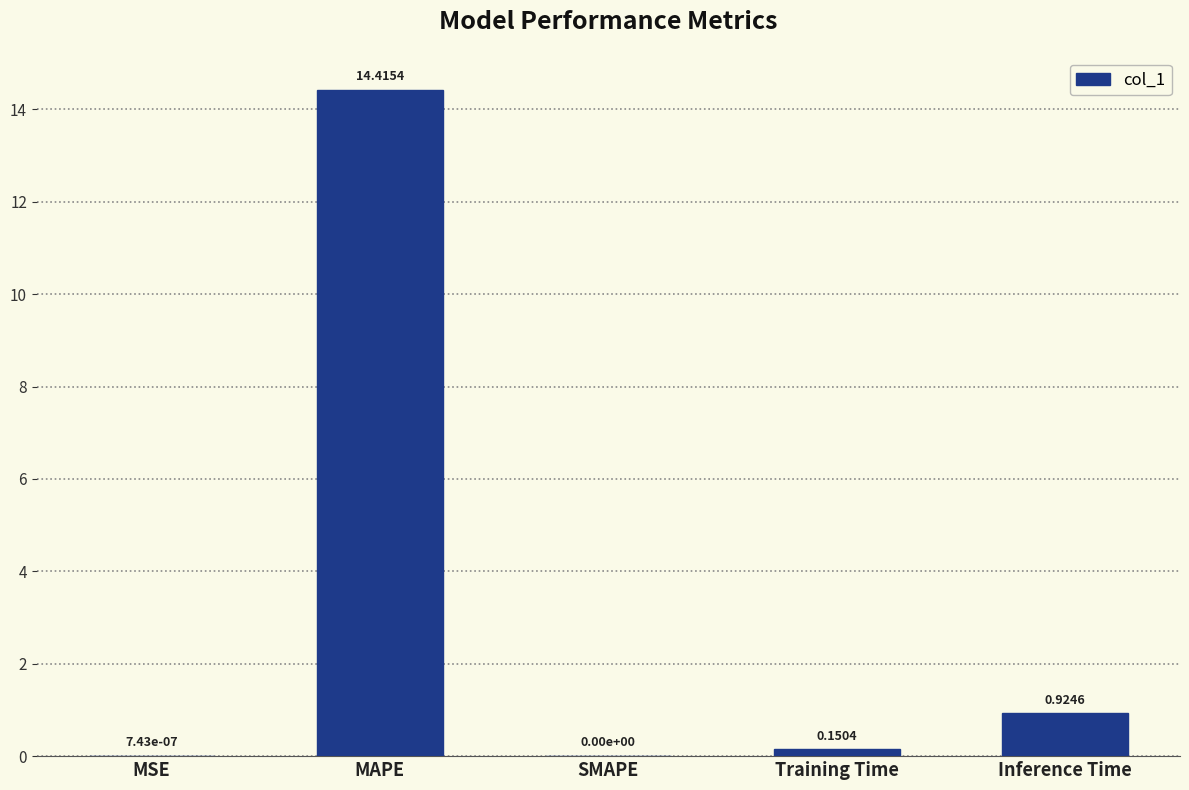

What is the change in value from MAPE to Inference Time?

-13.5